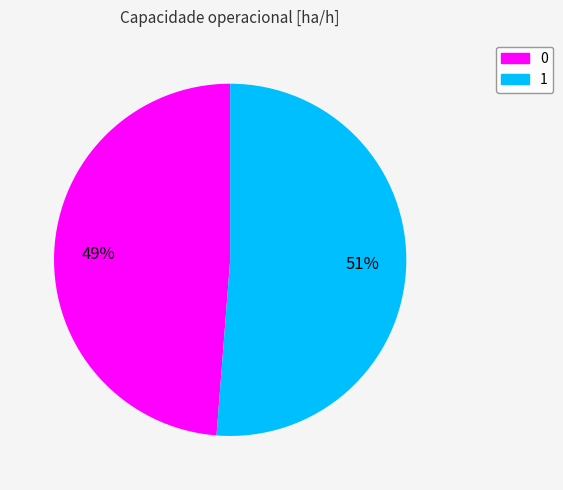

Count the number of slices in the pie.

2